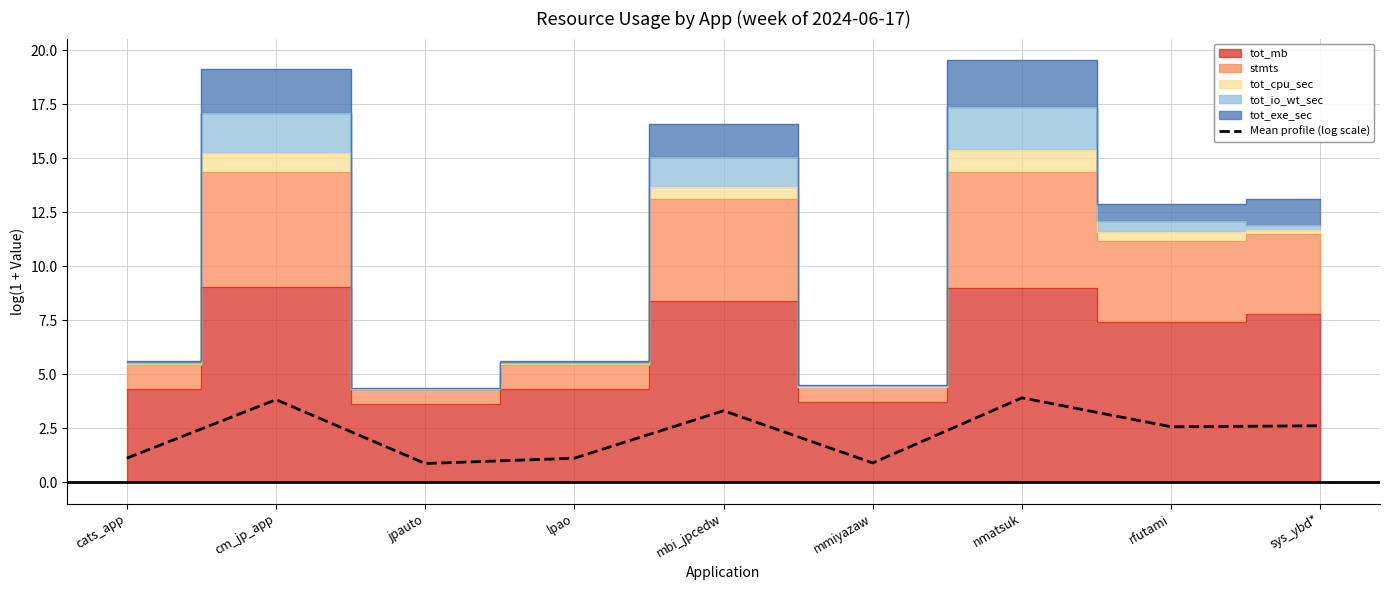

How many lines are shown in the chart?

1